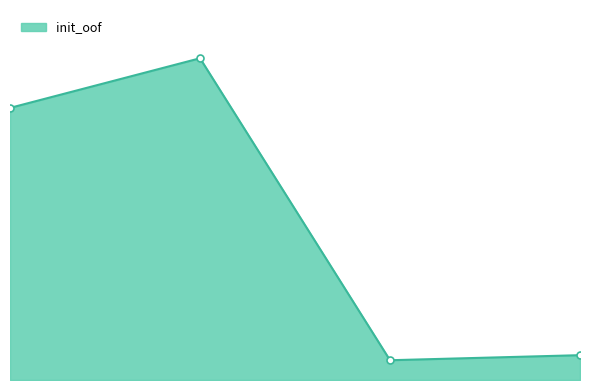

Does the chart have visible grid lines?

No